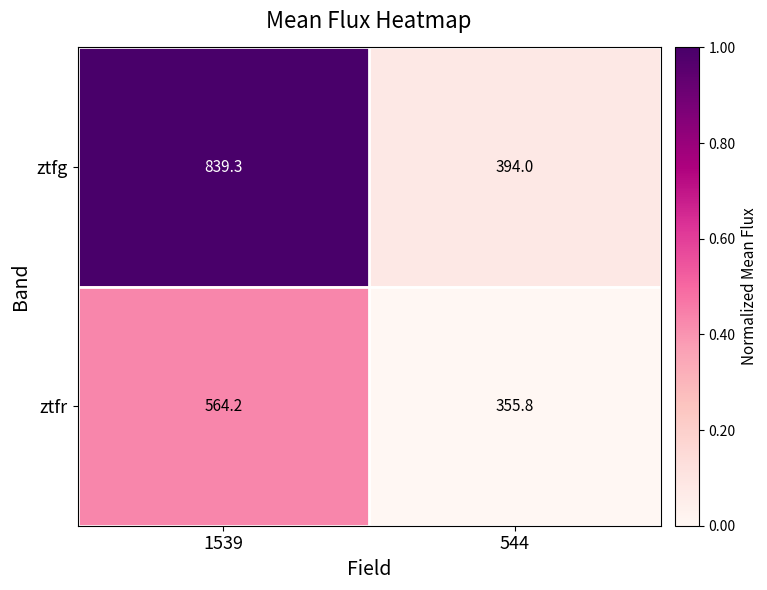

True or false: ztfr has a value of 564.2 at 1539.

True